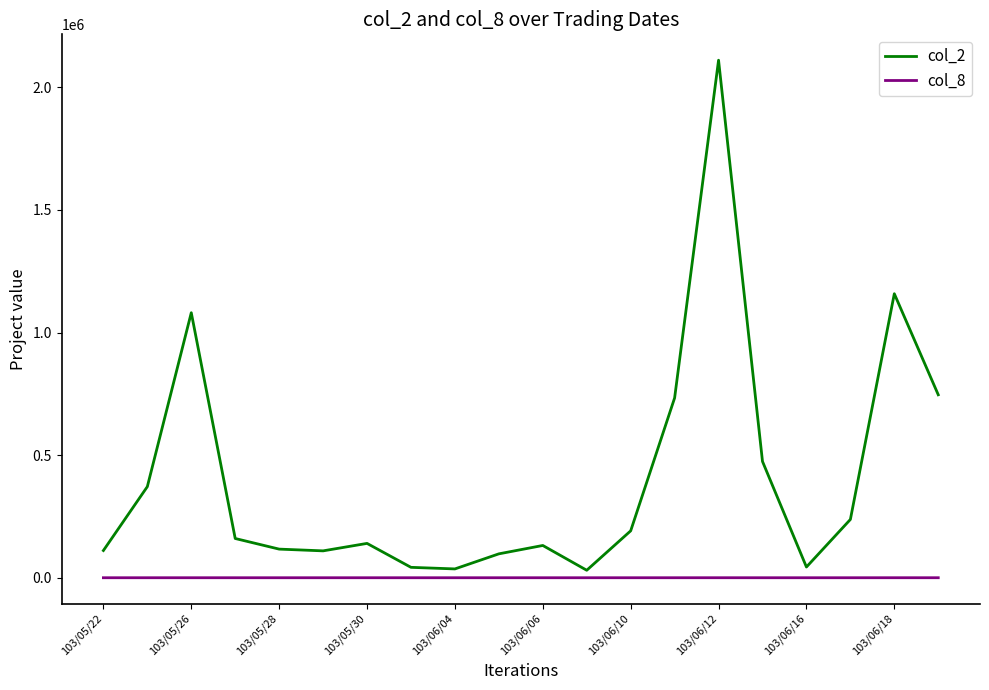

What are all the series names shown in the legend?

col_2, col_8